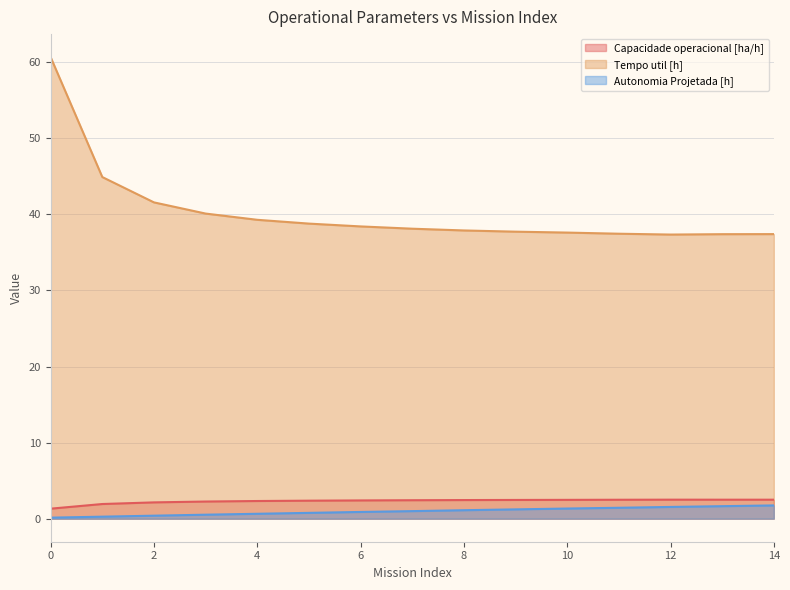

How many lines are shown in the chart?

3